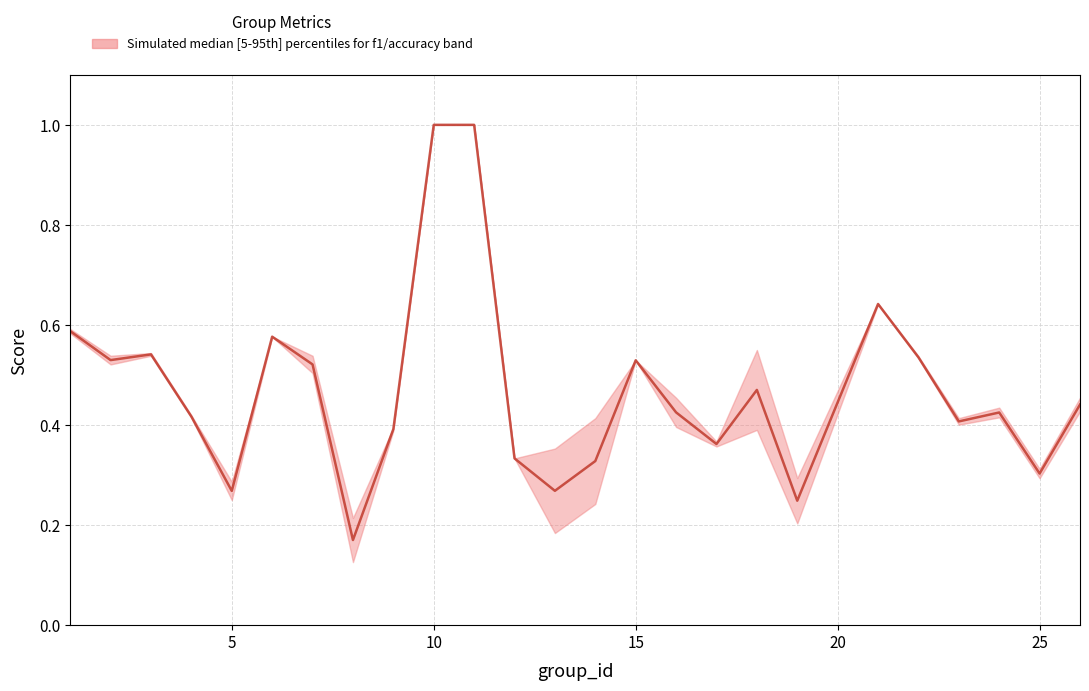

Reading left to right, transcribe all the data shown in this chart.

0.6	0.5	0.5	0.4	0.3	0.6	0.5	0.2	0.4	1.0	1.0	0.3	0.3	0.3	0.5	0.4	0.4	0.5	0.2	0.6	0.5	0.4	0.4	0.3	0.4